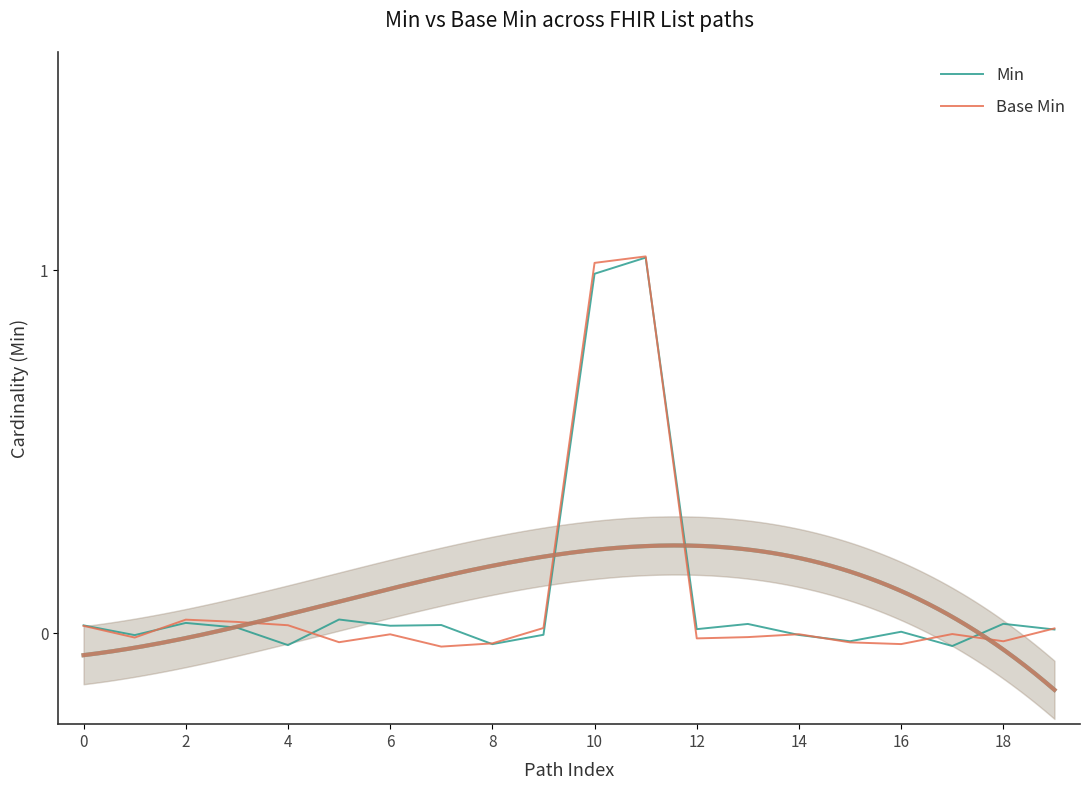

At how many categories does at least one series exceed 0?

15